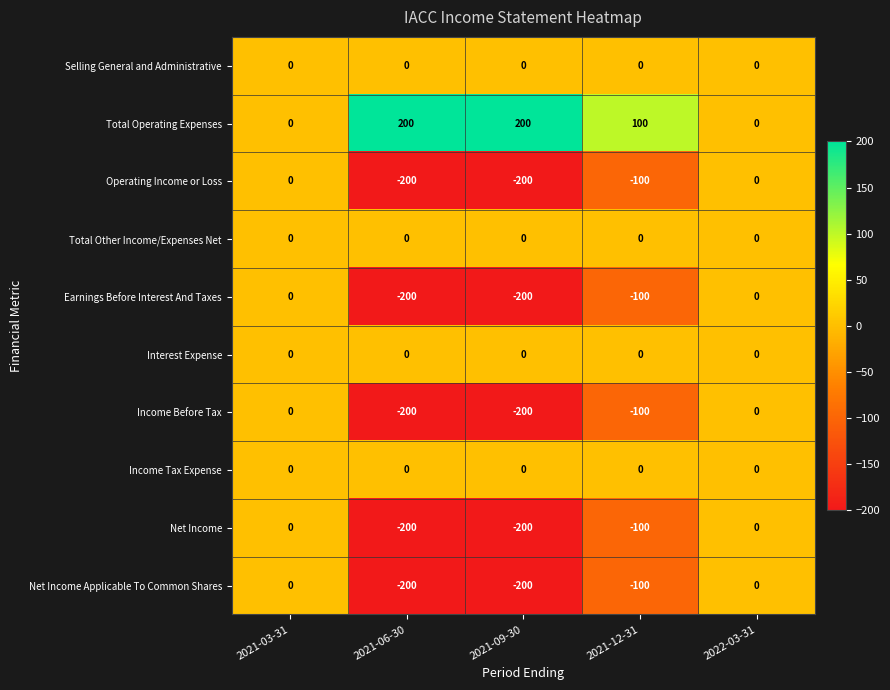

Count the number of categories in the chart.

5